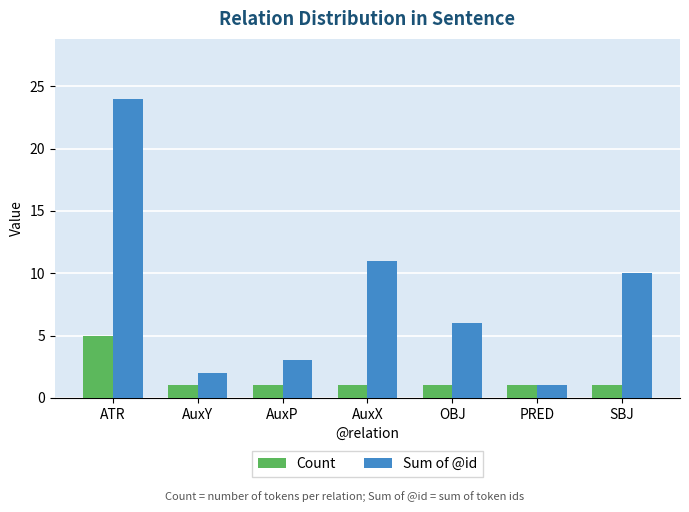

How many bars are there in total?

14